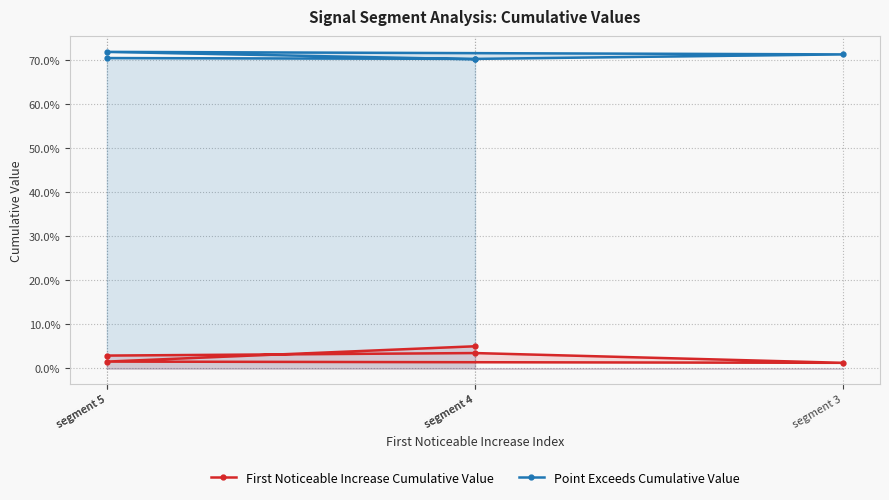

How many lines are shown in the chart?

2